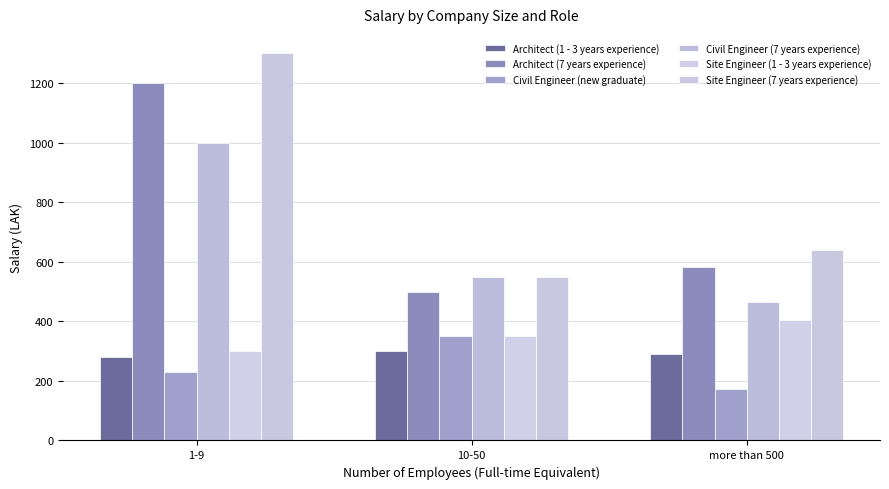

True or false: Civil Engineer (new graduate) has a value of 496 at 10-50.

False